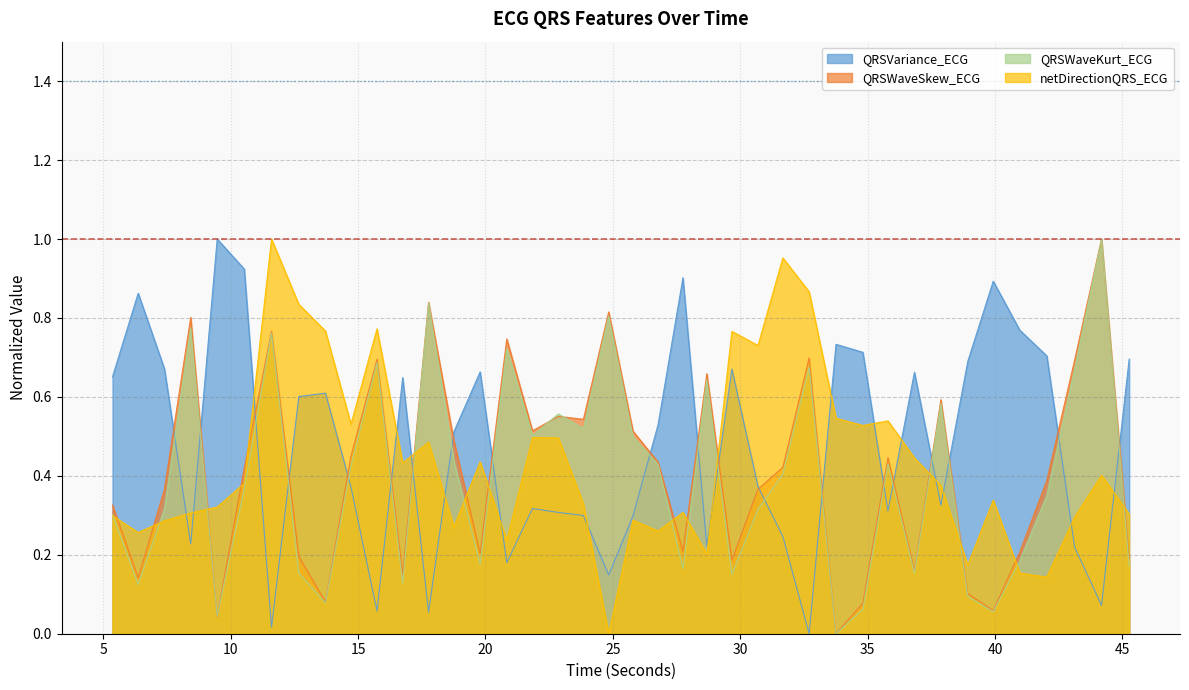

How many values in the QRSWaveKurt_ECG series exceed 0?

39